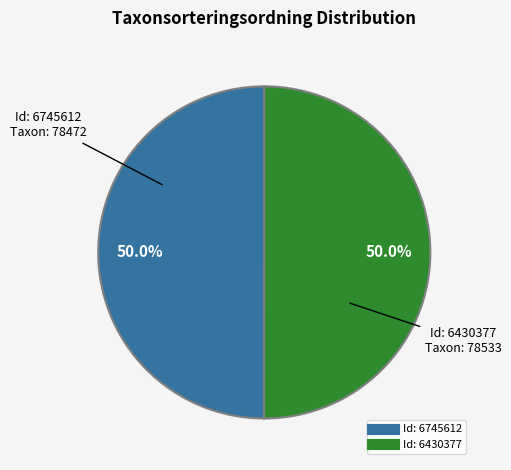

Rank the categories by value from highest to lowest.

6430377, 6745612